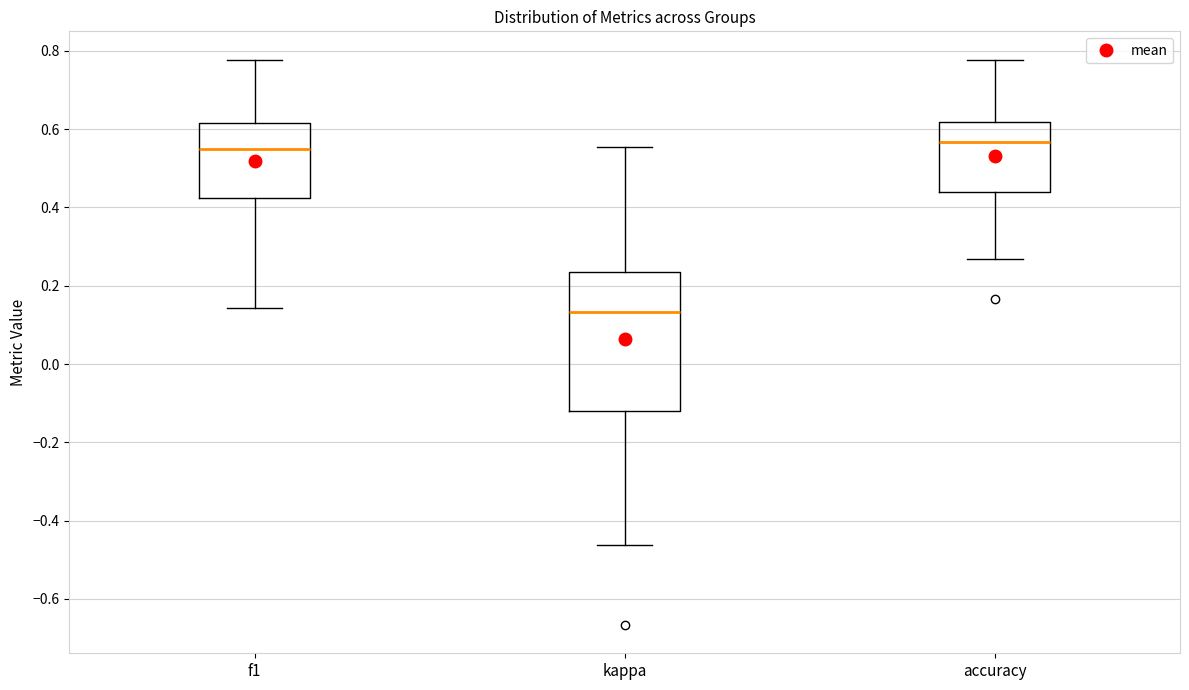

Which box is the tallest, from its lower edge to its upper edge?

kappa